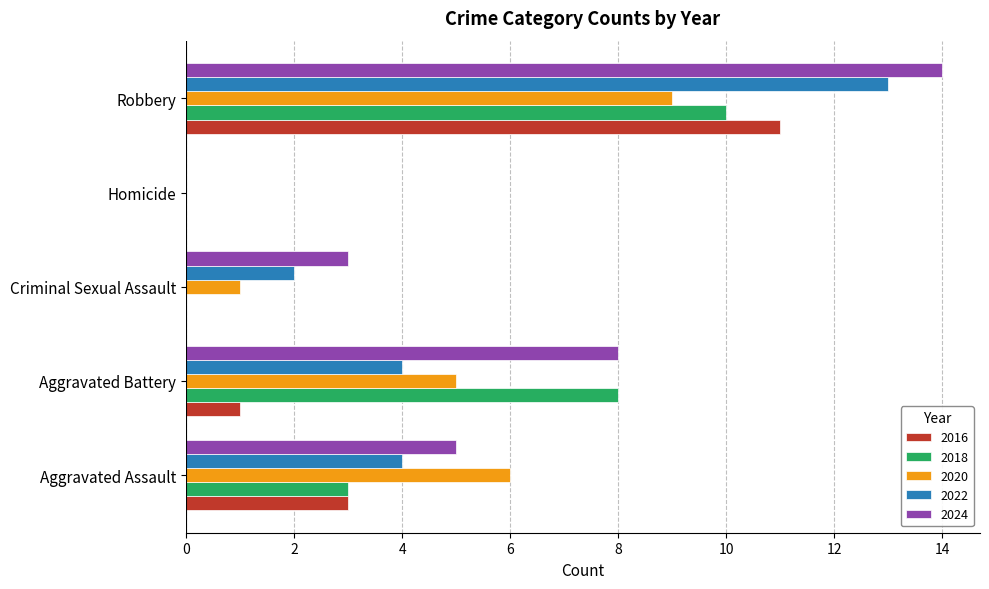

How many data points does each series have?

5